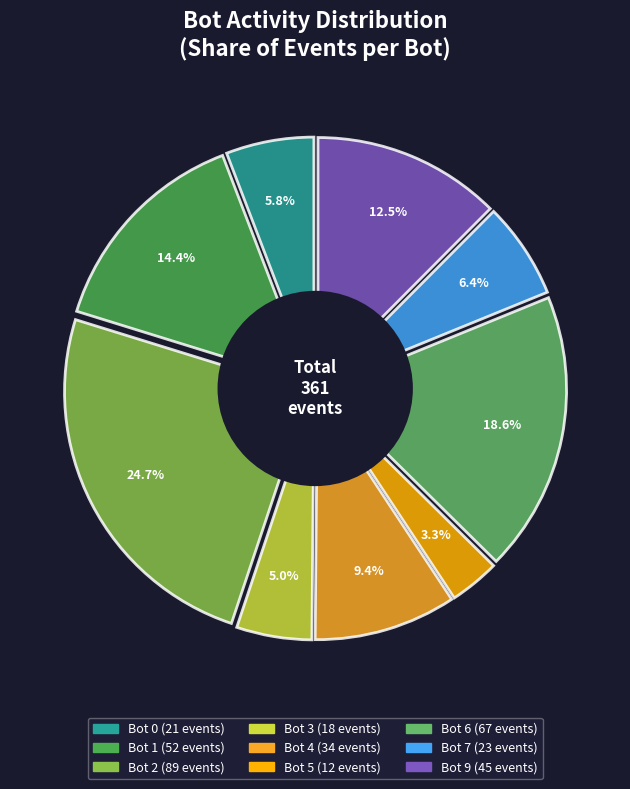

To the nearest percent, what portion does Bot 0 represent?

6%